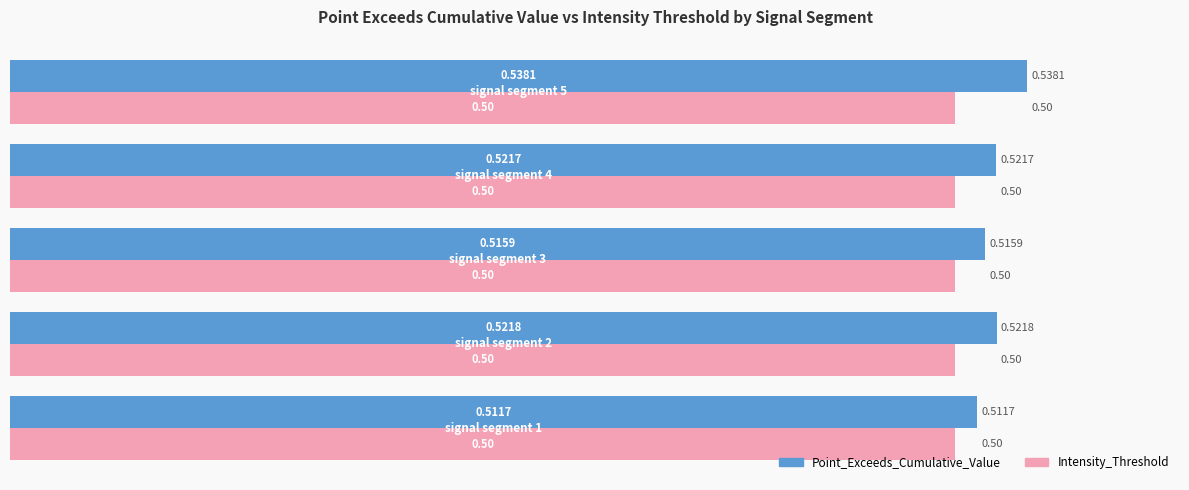

List the series in order of their peak value, lowest first.

Intensity_Threshold, Point_Exceeds_Cumulative_Value